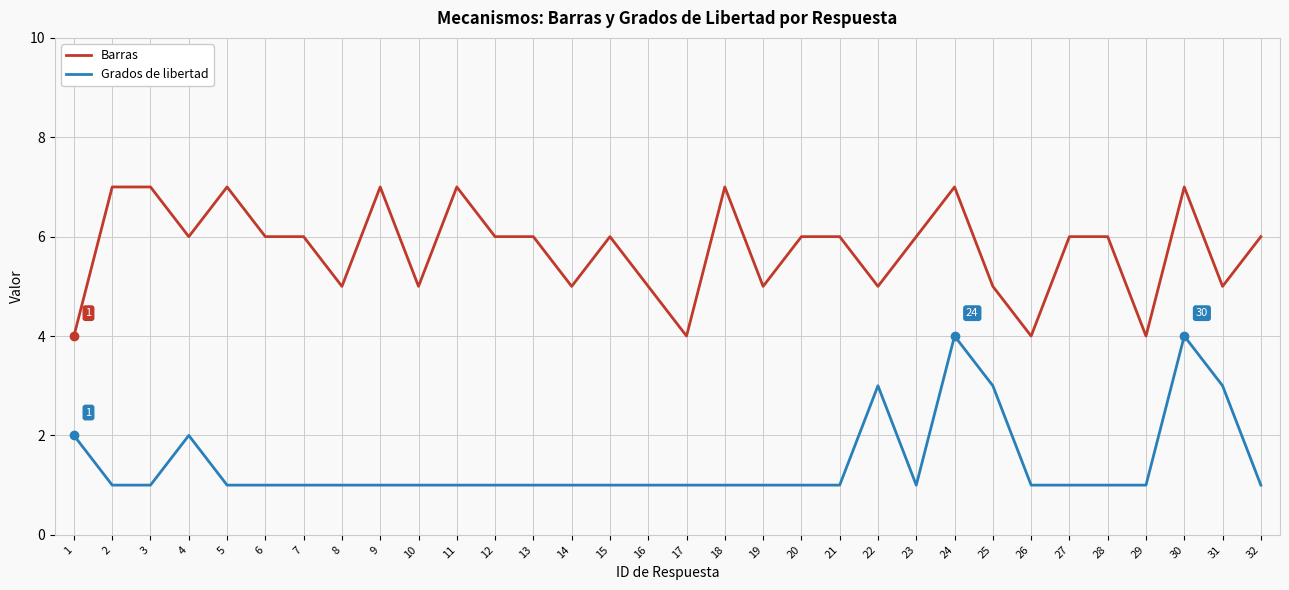

What is the minimum value for Barras?

4